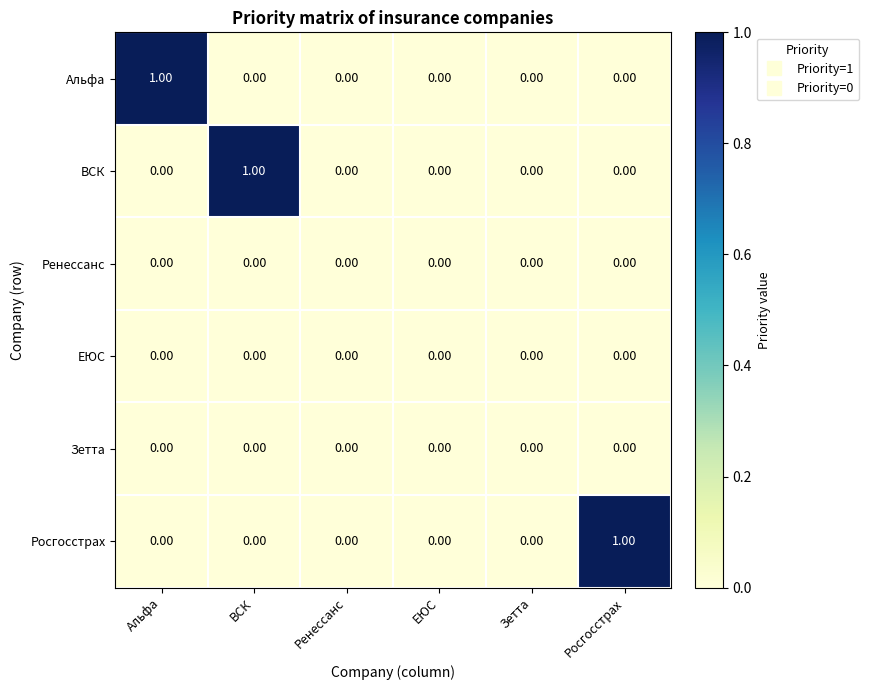

Which series changed the most between Альфа and Ренессанс?

Альфа